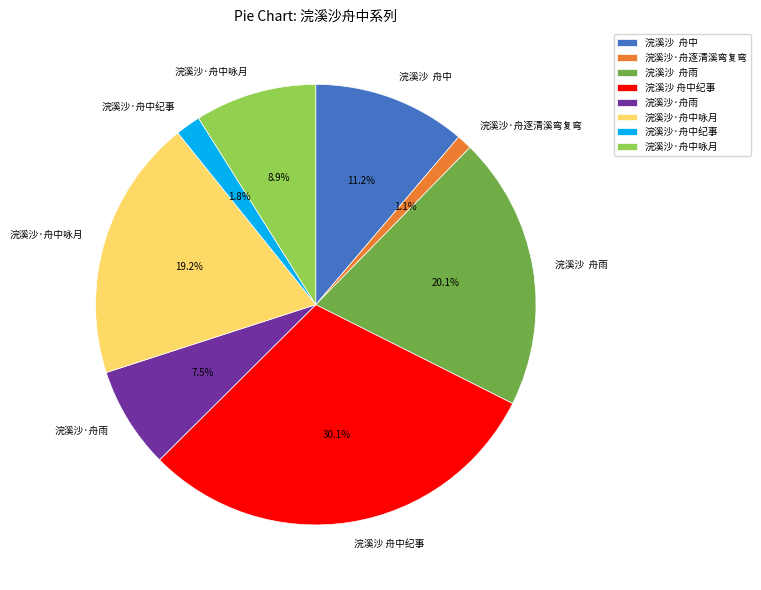

To the nearest percent, what is the difference between the largest and smallest slice percentages?

29%